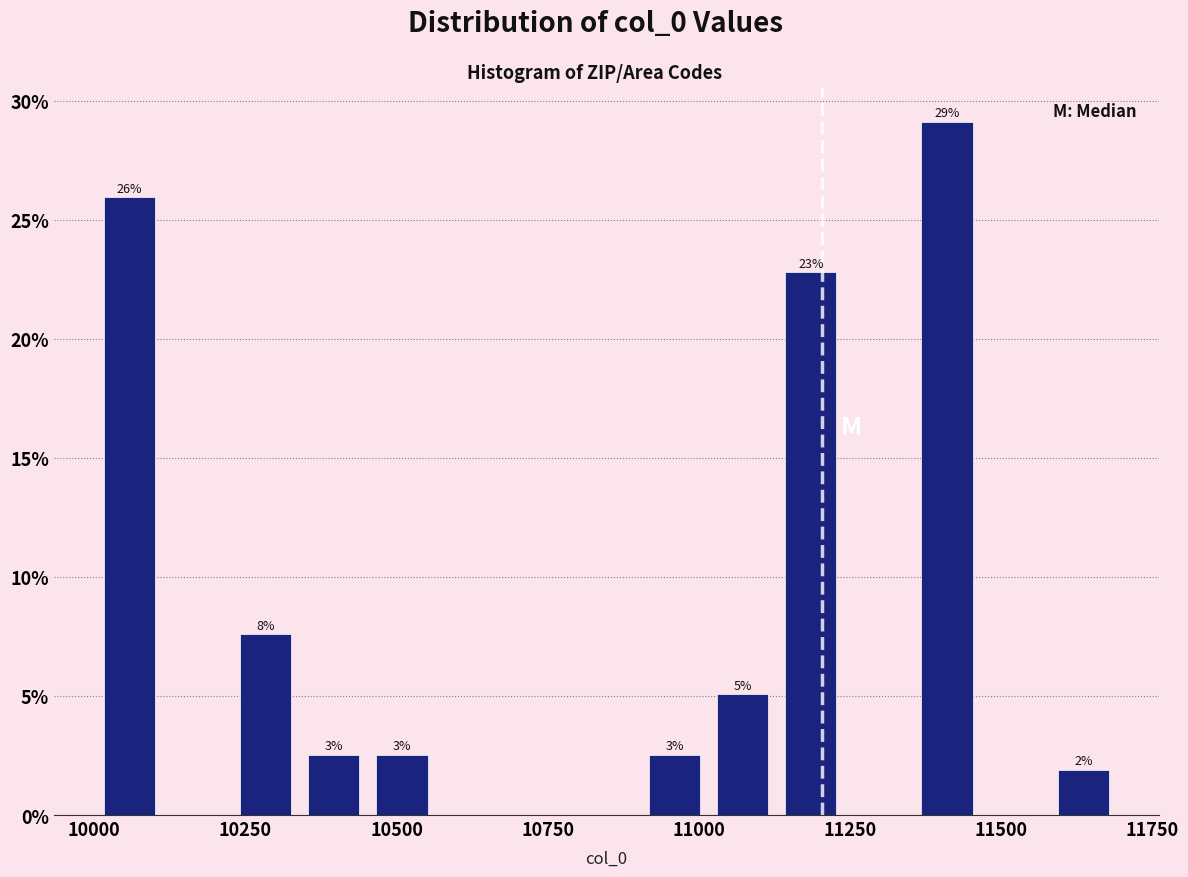

Read against the x-axis, roughly where is the centre of the tallest bar?

11400